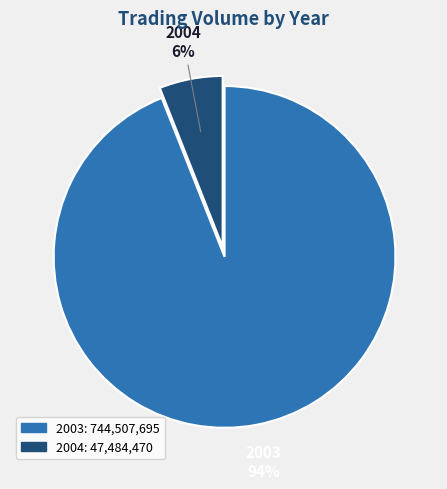

Is there any slice that represents more than half of the pie?

Yes